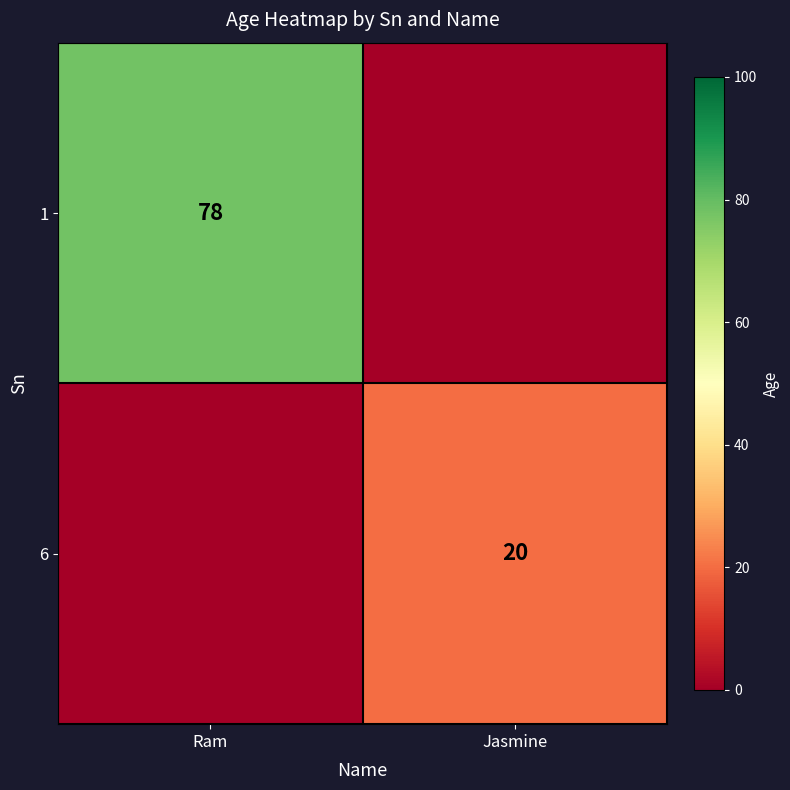

True or false: 6 has a value of 20 at Jasmine.

True